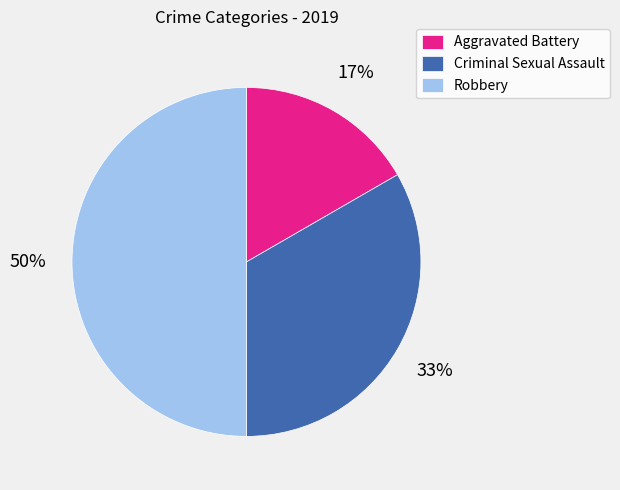

Which has a higher value, Robbery or Criminal Sexual Assault?

Robbery